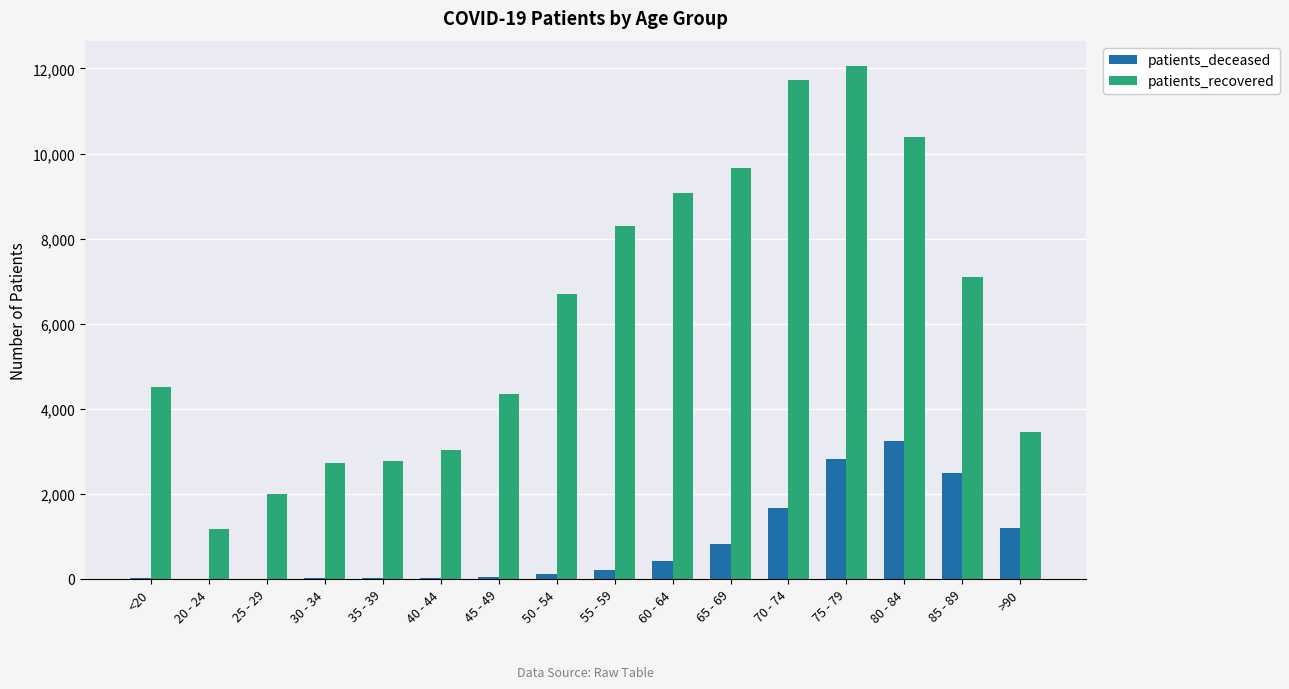

Which series has the largest total across all categories?

patients_recovered